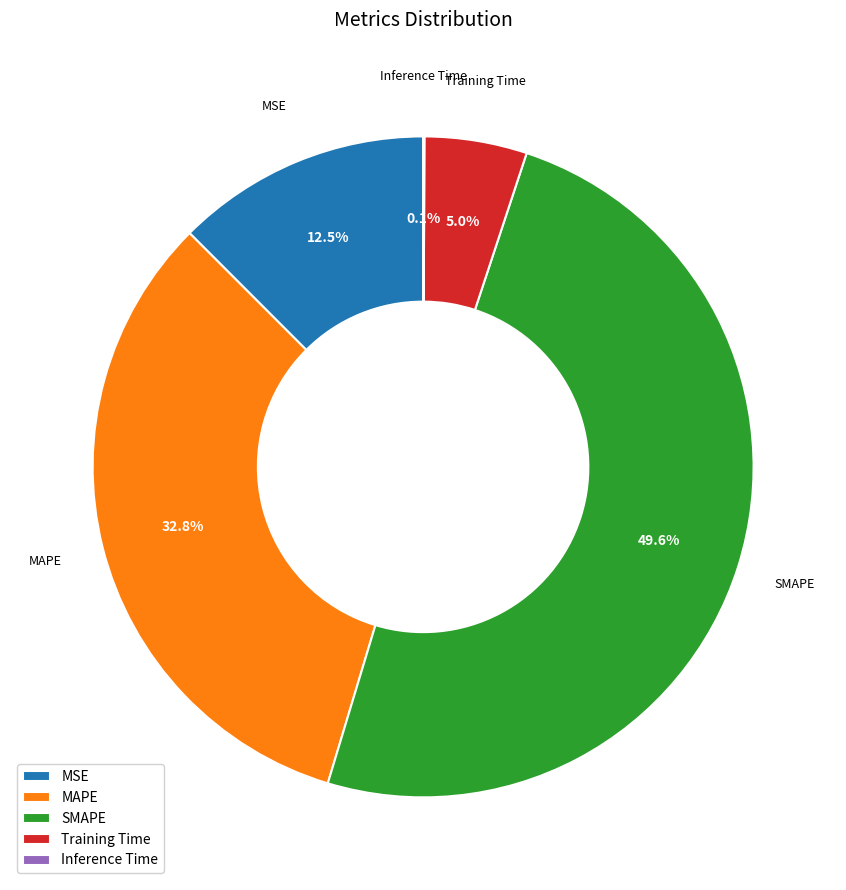

To the nearest percent, what is the combined percentage of MSE and Training Time?

18%